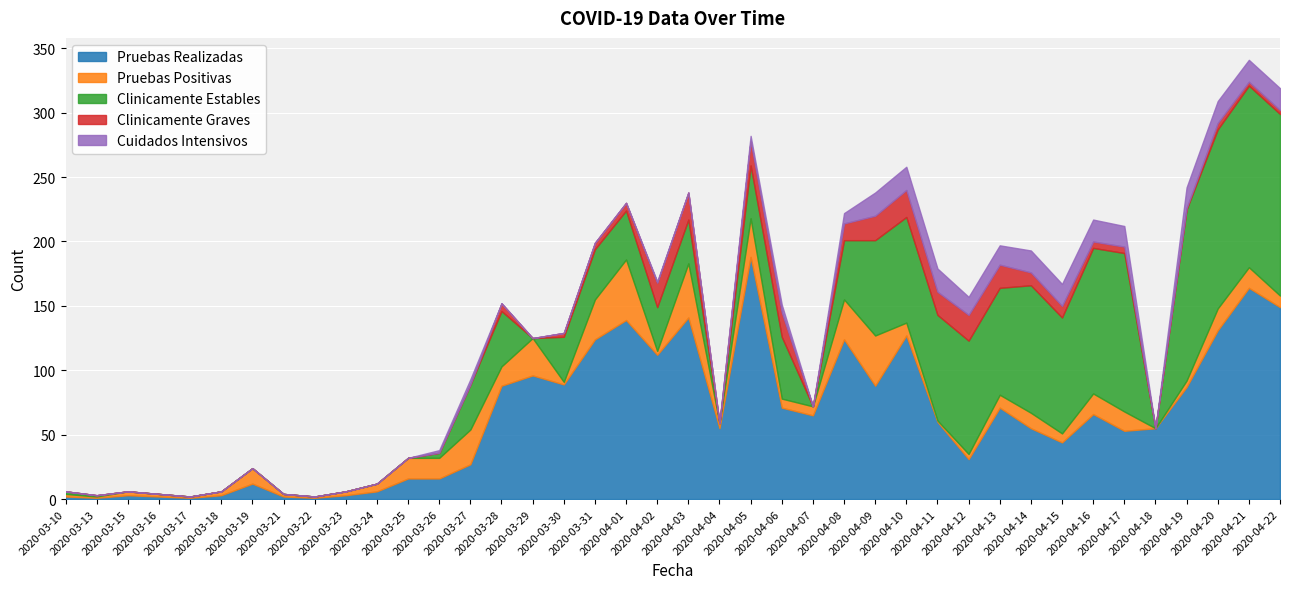

At which label does Pruebas Positivas first exceed 9?

2020-03-19